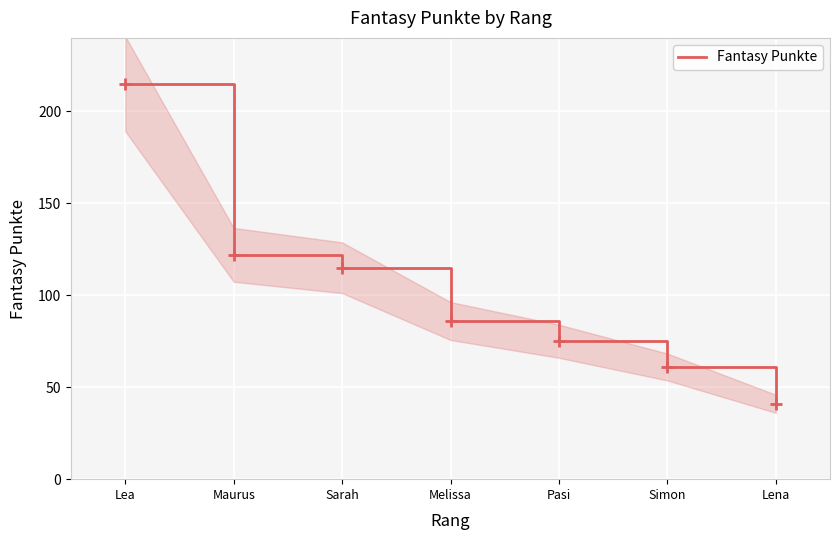

What is the value of the 2nd point from the left?

122